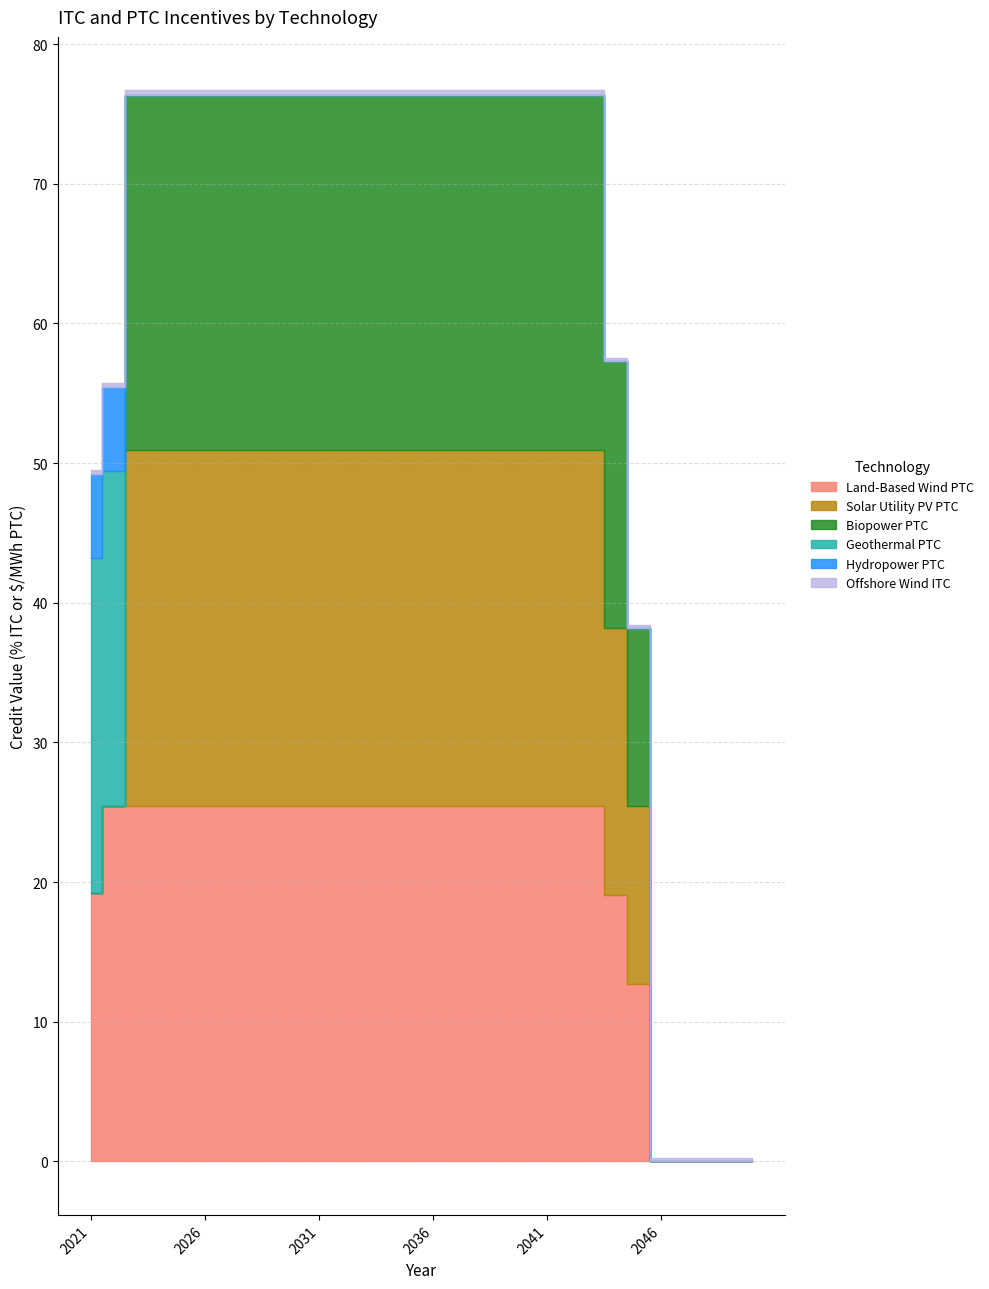

Count the Offshore Wind ITC values in the range 0 to 1.

30